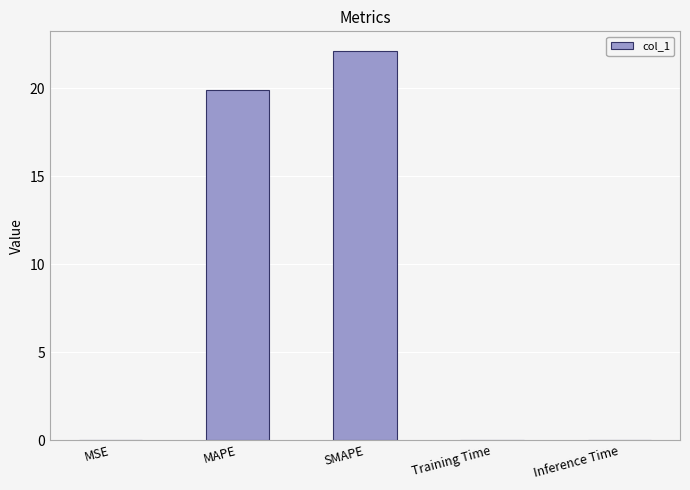

Does the chart contain stacked bars?

No